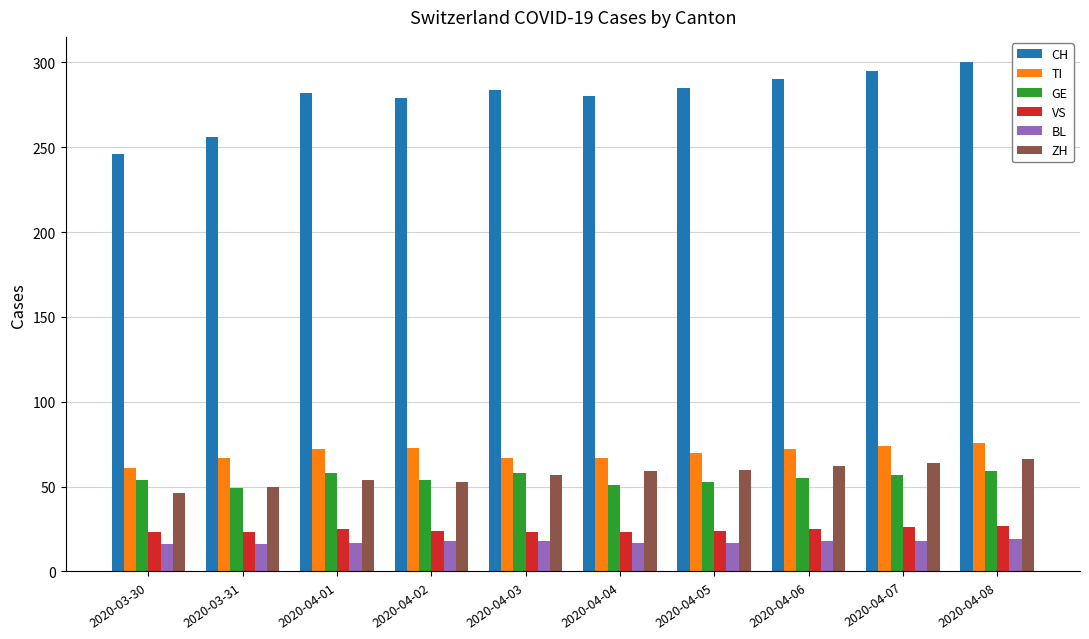

What position from the left is 2020-04-07?

9